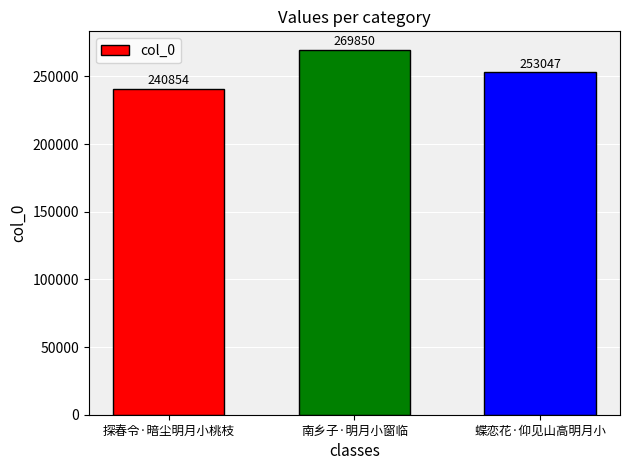

Reading right to left, what are all the values shown in this chart?

蝶恋花·仰见山高明月小=253047	南乡子·明月小窗临=269850	探春令·暗尘明月小桃枝=240854